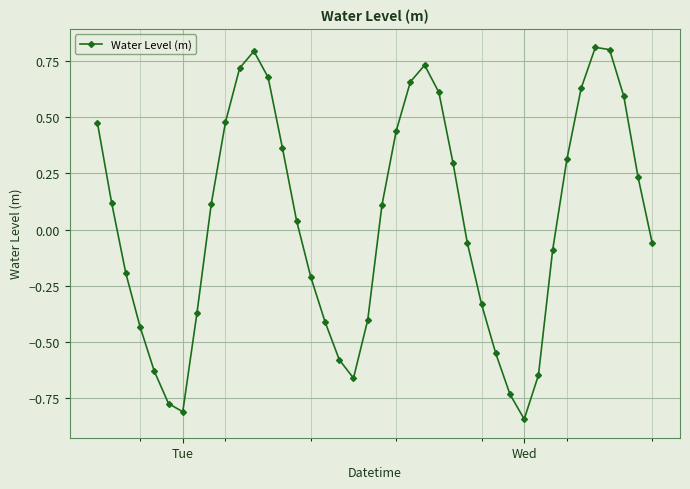

What is the difference between the second highest and second lowest values?

1.6